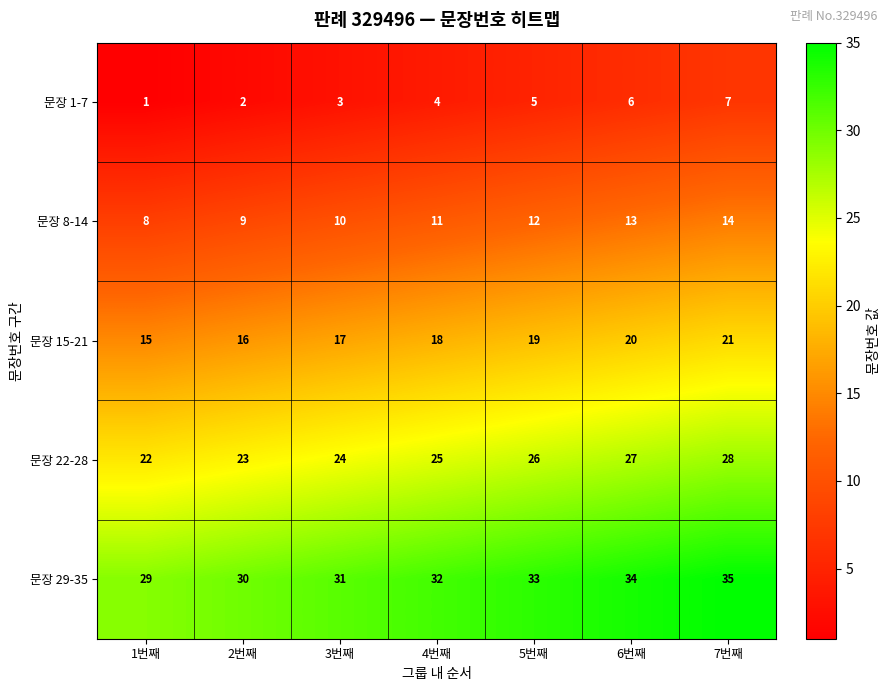

How many data points does each series have?

7